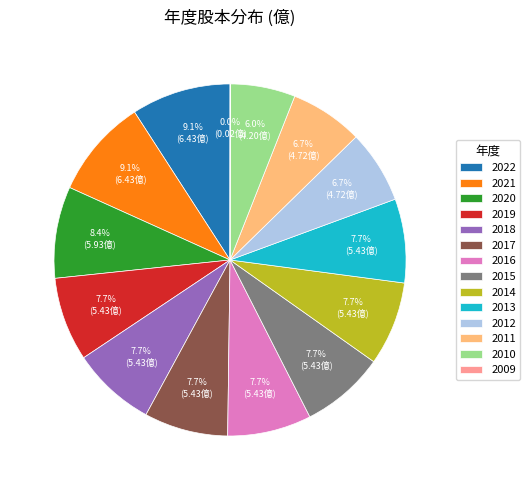

How much of the chart is everything except 2013?

92.3%